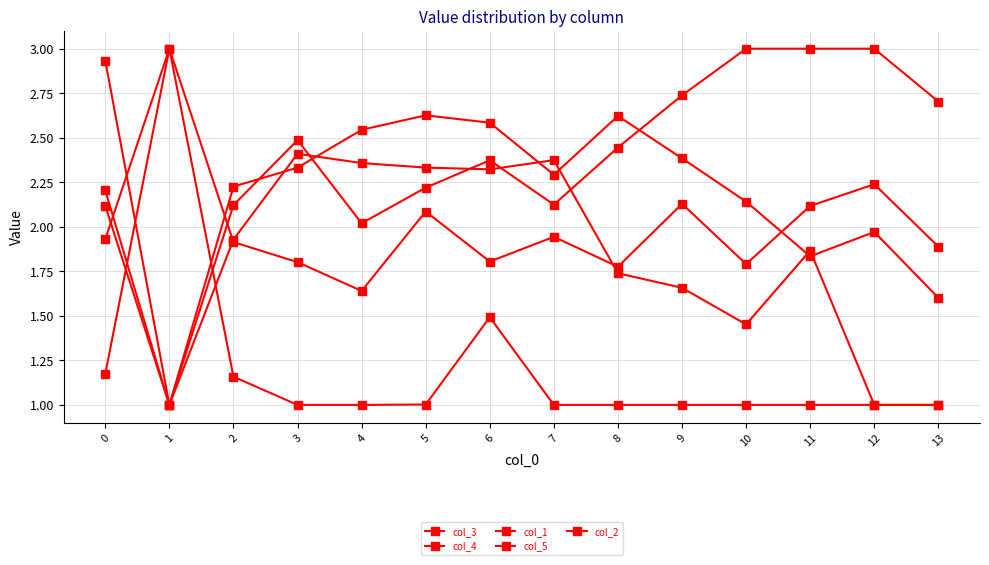

How many values in the col_3 series are below 2?

4